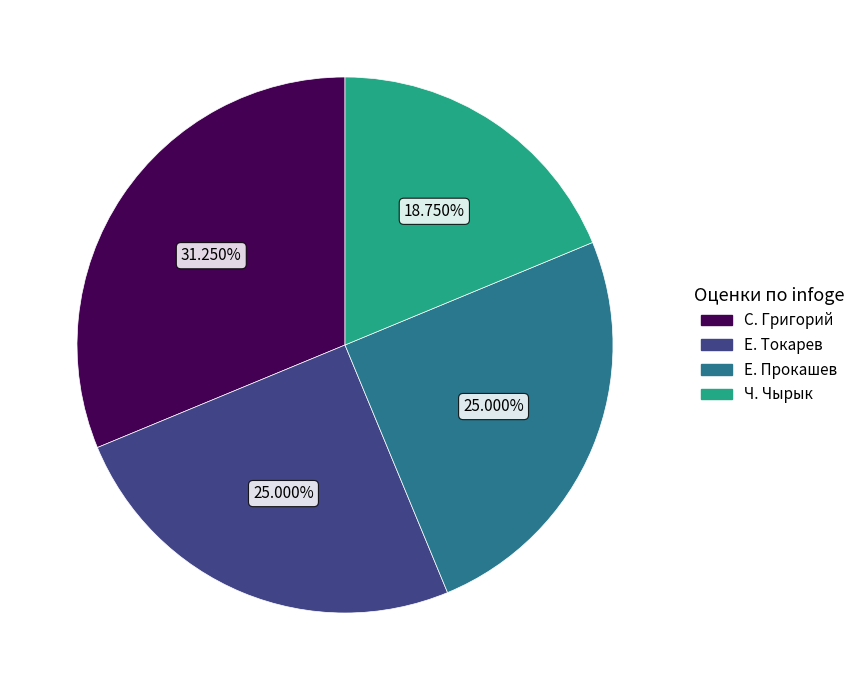

Which category has the smallest portion of the pie?

Ч. Чырык